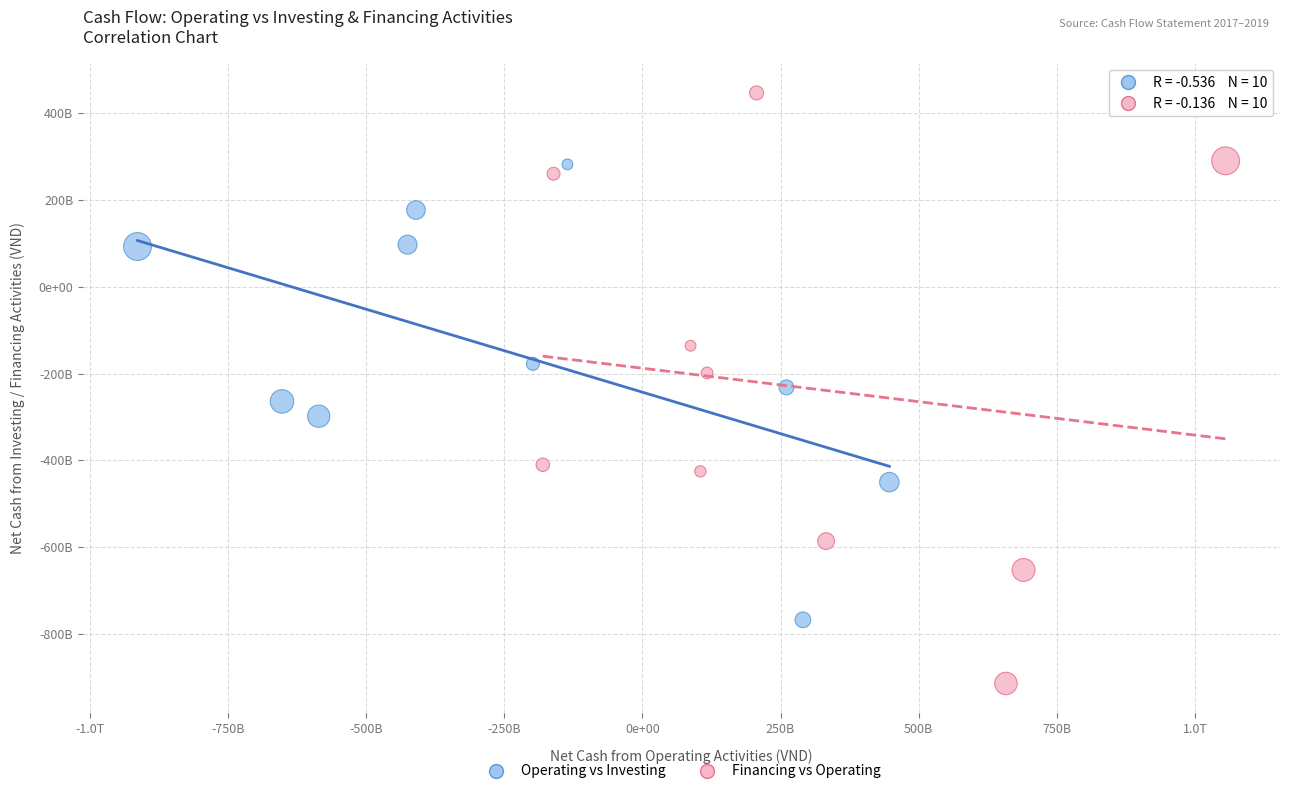

What are all the series names shown in the legend?

Operating vs Investing, Financing vs Operating